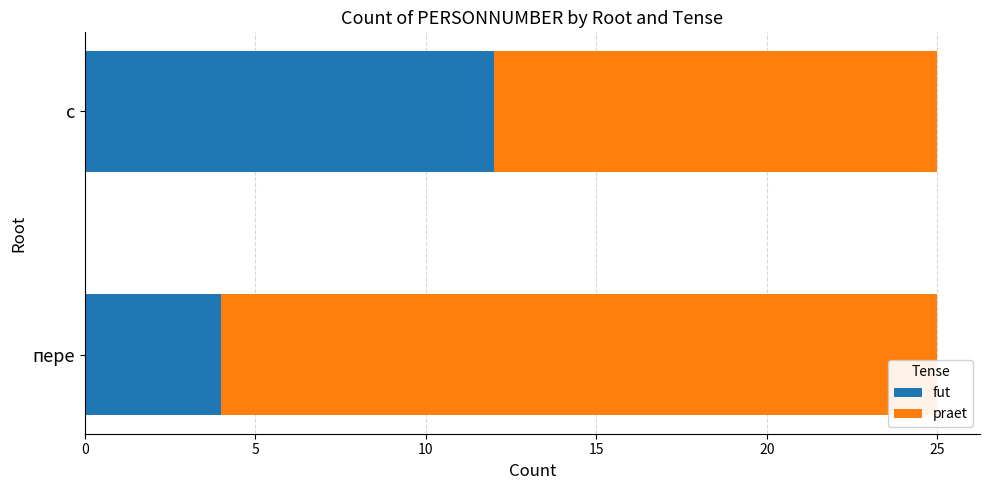

What is the sum of all fut values?

16